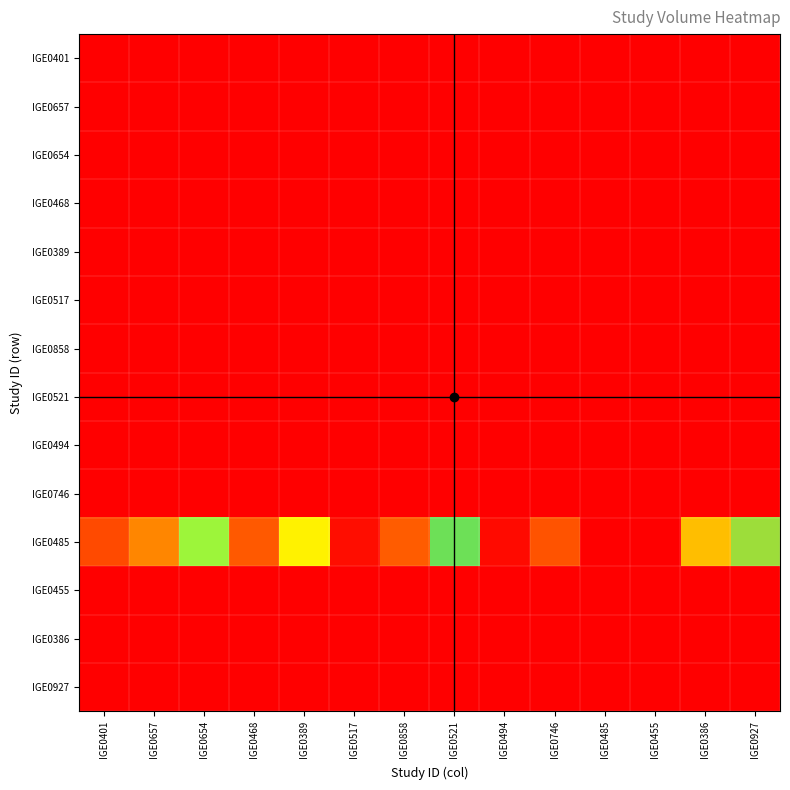

How many series are shown in this chart?

14